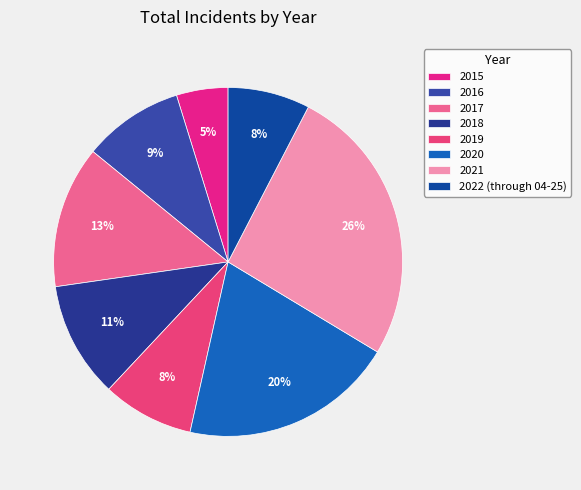

To the nearest percent, what percentage of the pie is 2018?

11%